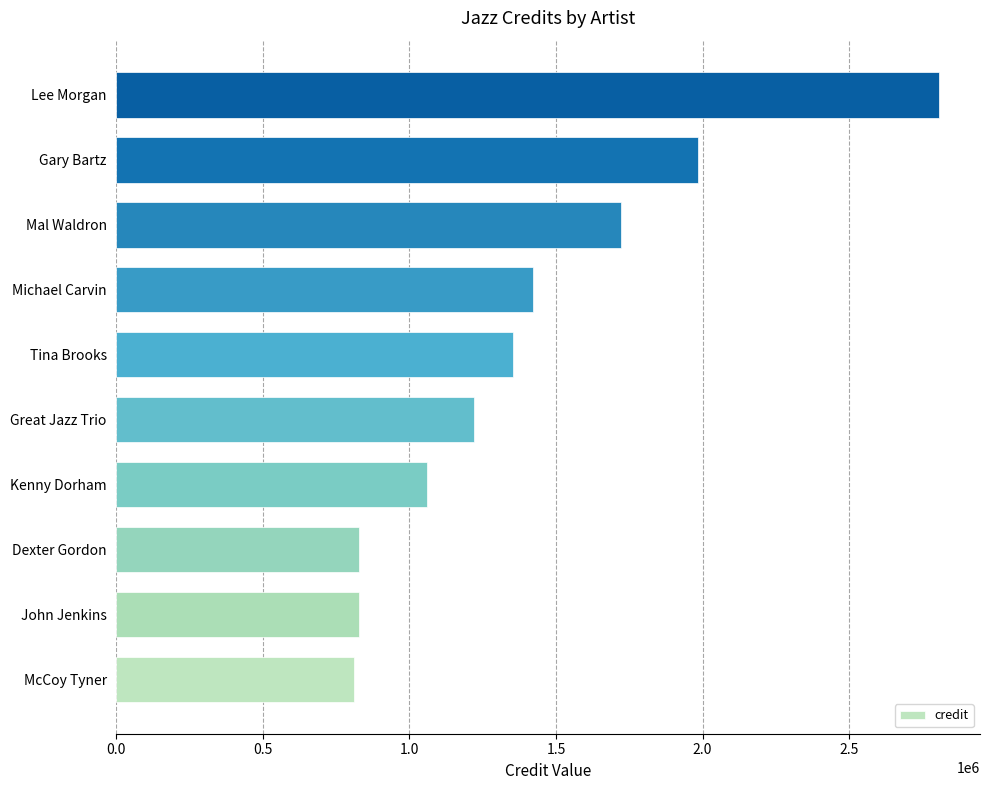

What is the greatest value displayed?

2806149